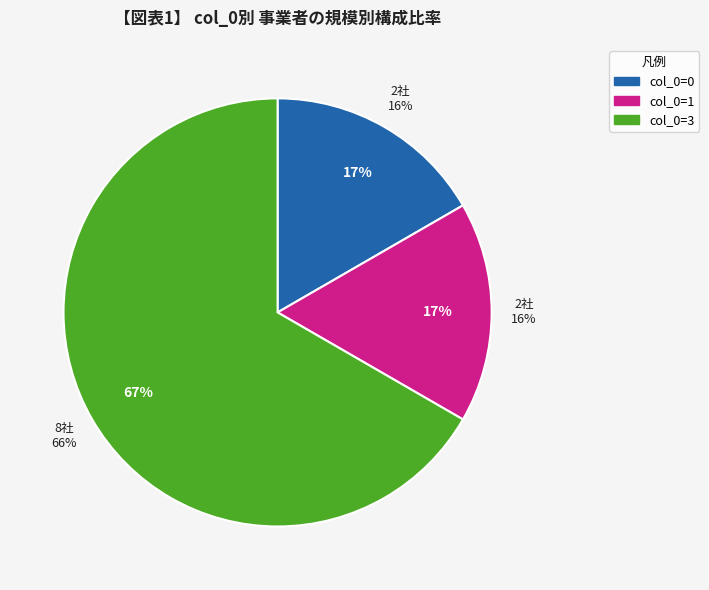

Which category accounts for the majority?

3